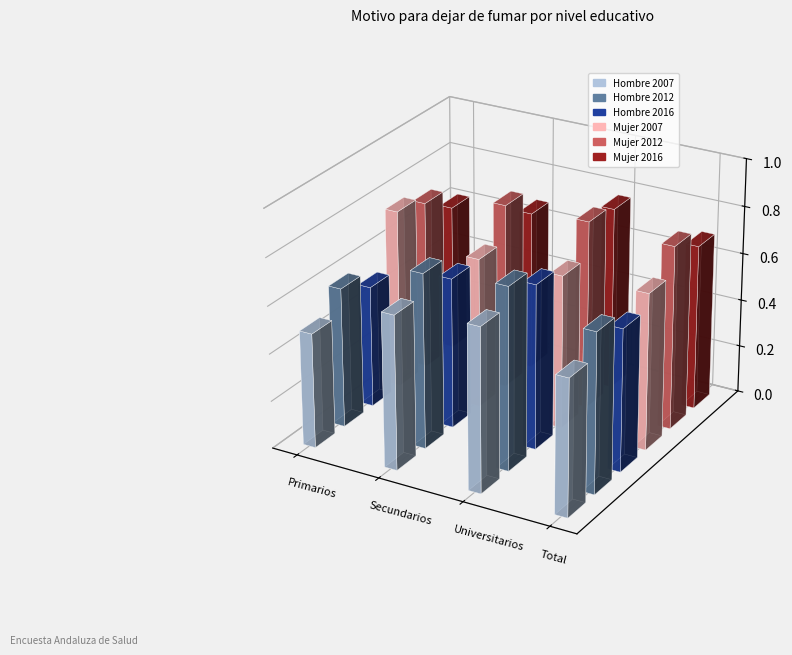

What is the approximate value of Mujer 2007 at Total?

0.7